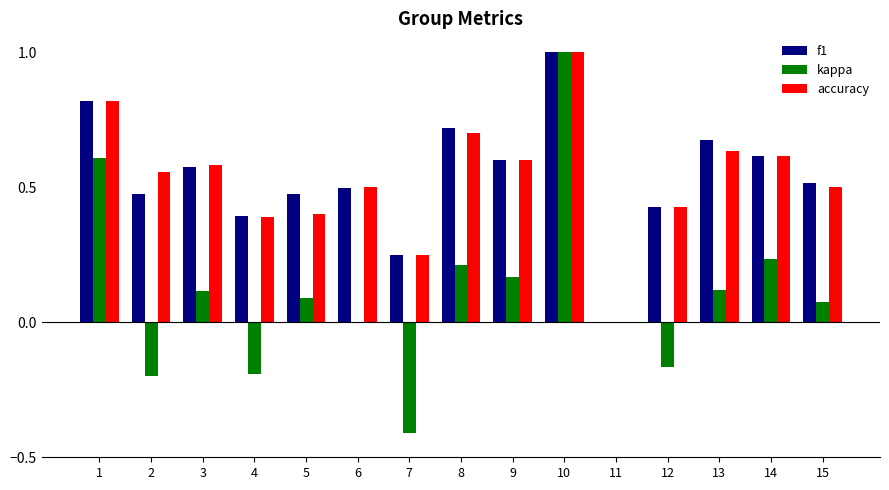

What is the total value across all series at 15?

1.1